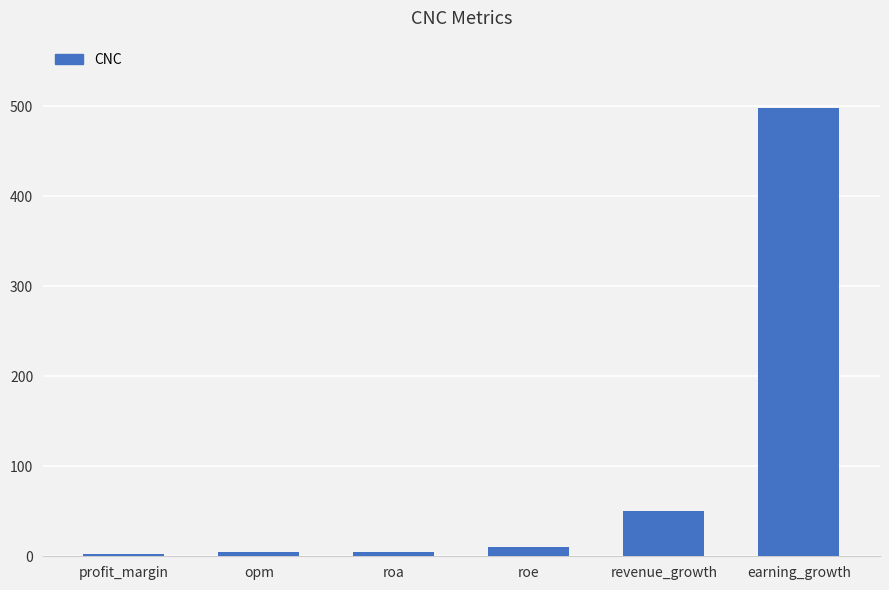

How many bars are there in total?

6